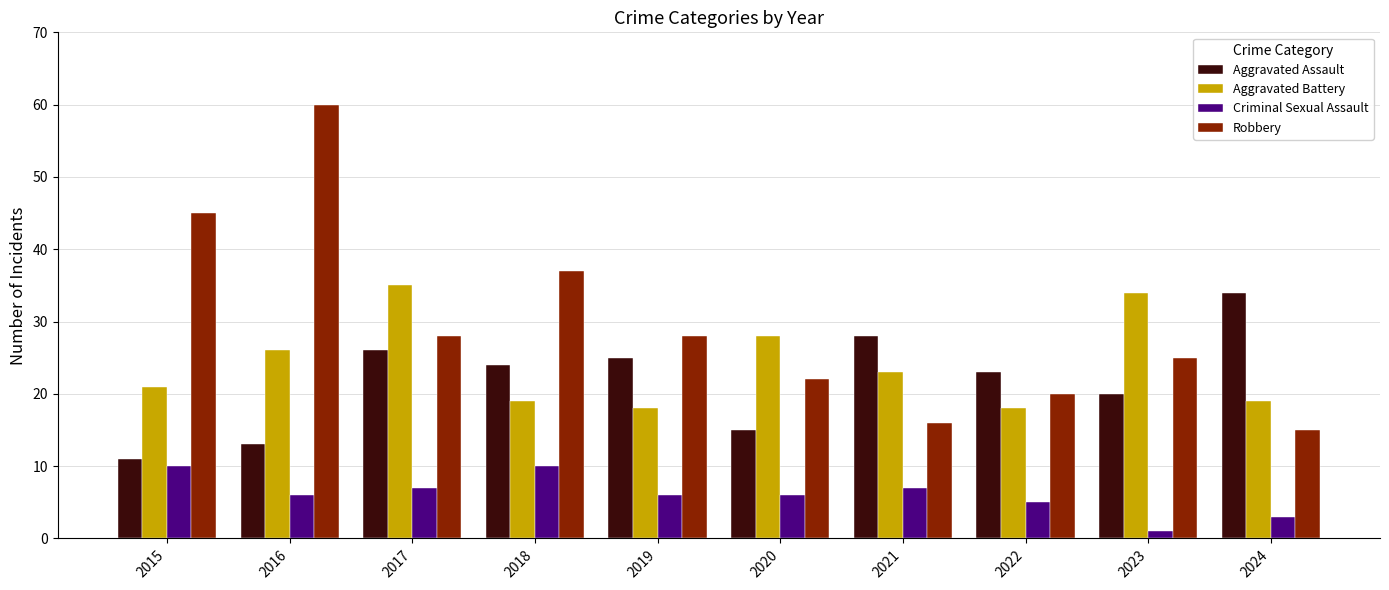

Which series has the widest spread of values?

Robbery